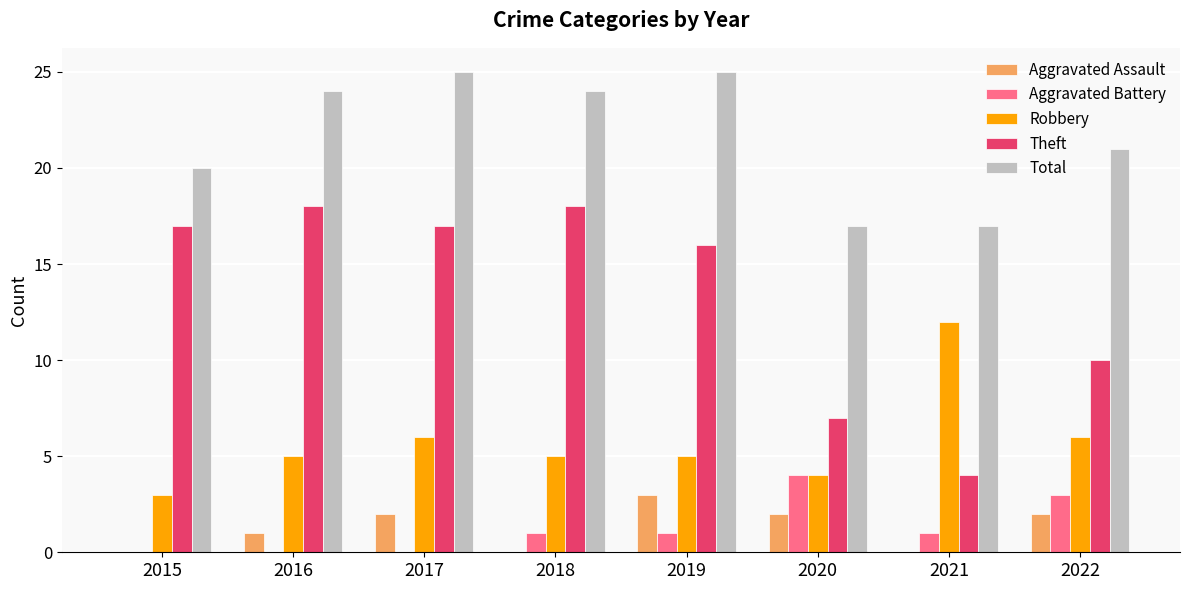

The value of Total at 2015 is 4. True or false?

False